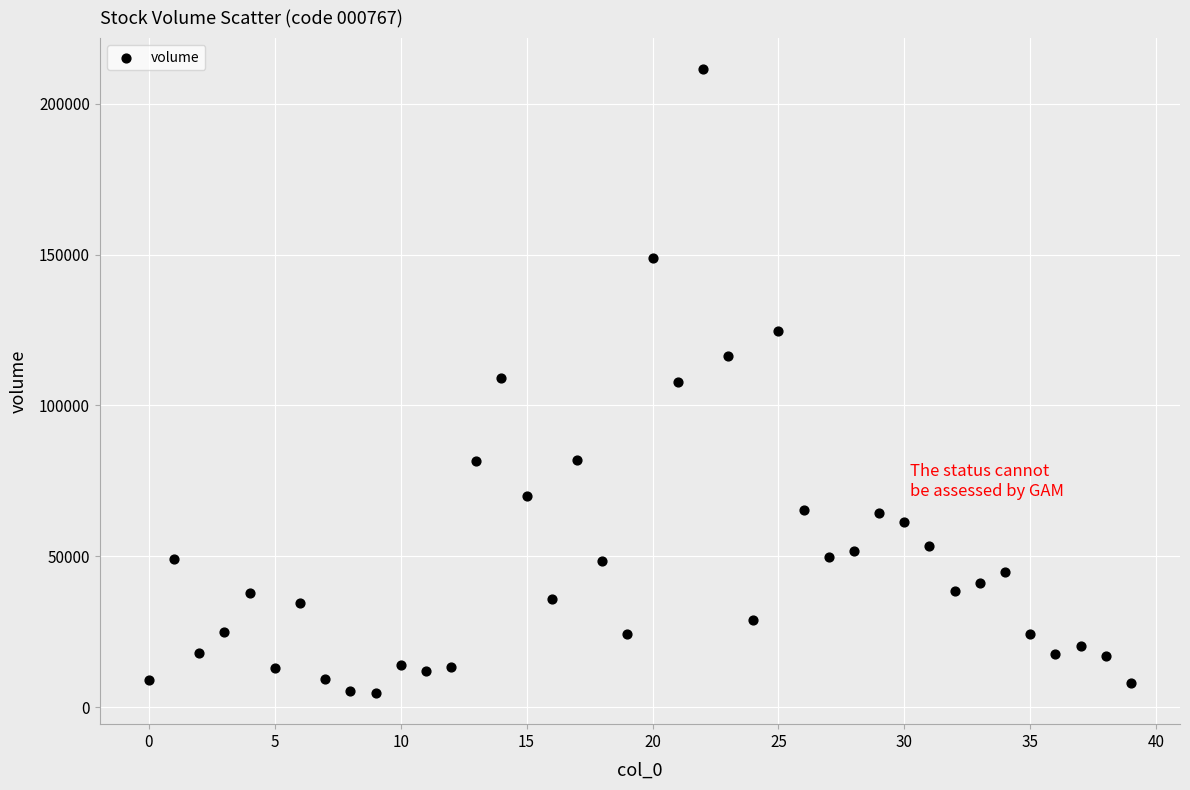

What is the range of Y values (max minus min)?

206828.8